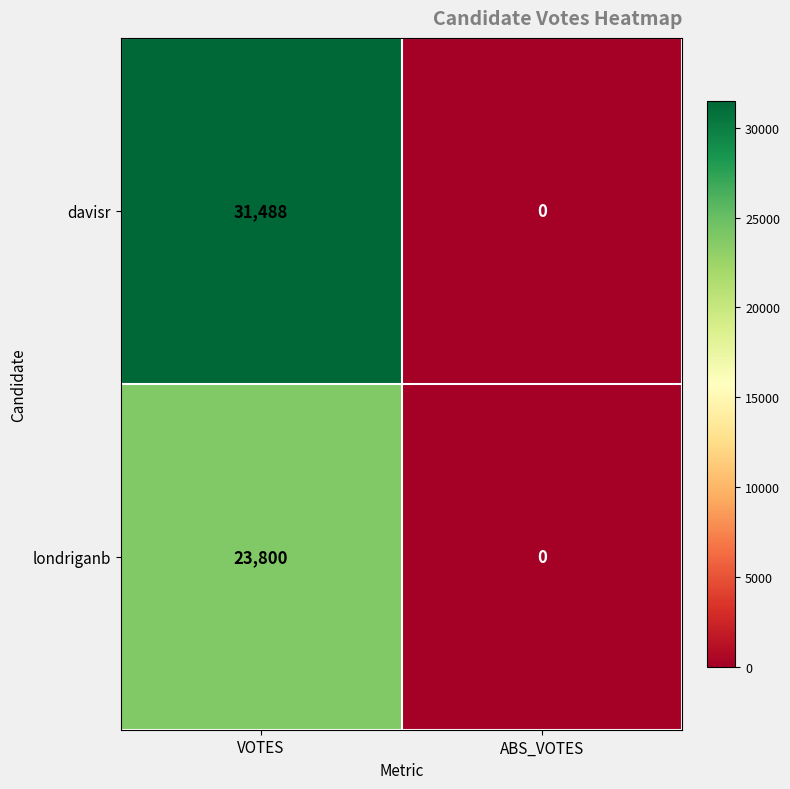

Rank the series by their maximum value, from highest to lowest.

davisr, londriganb